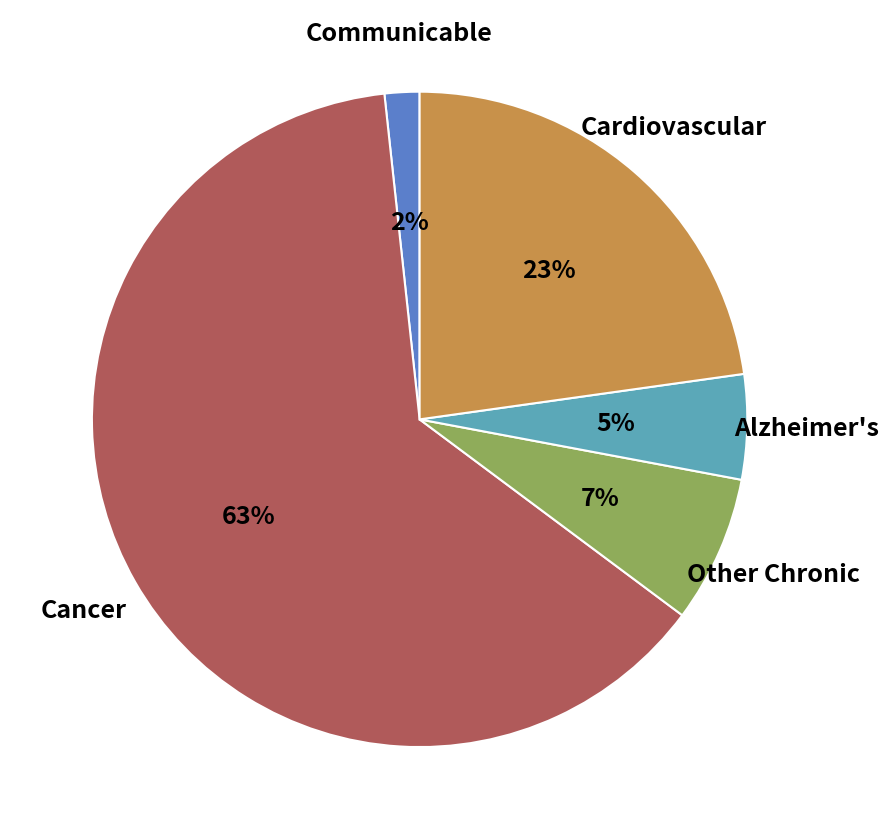

To the nearest percent, what is the difference between the largest and smallest slice percentages?

61%